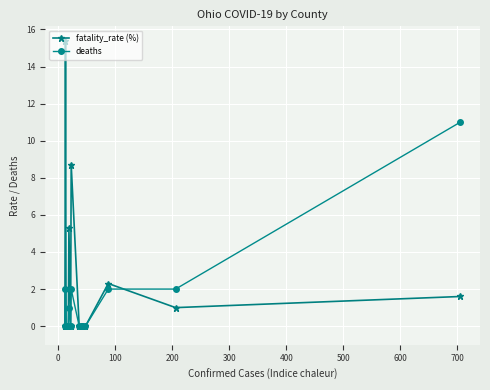

Which has a higher value, 600 or 800?

600